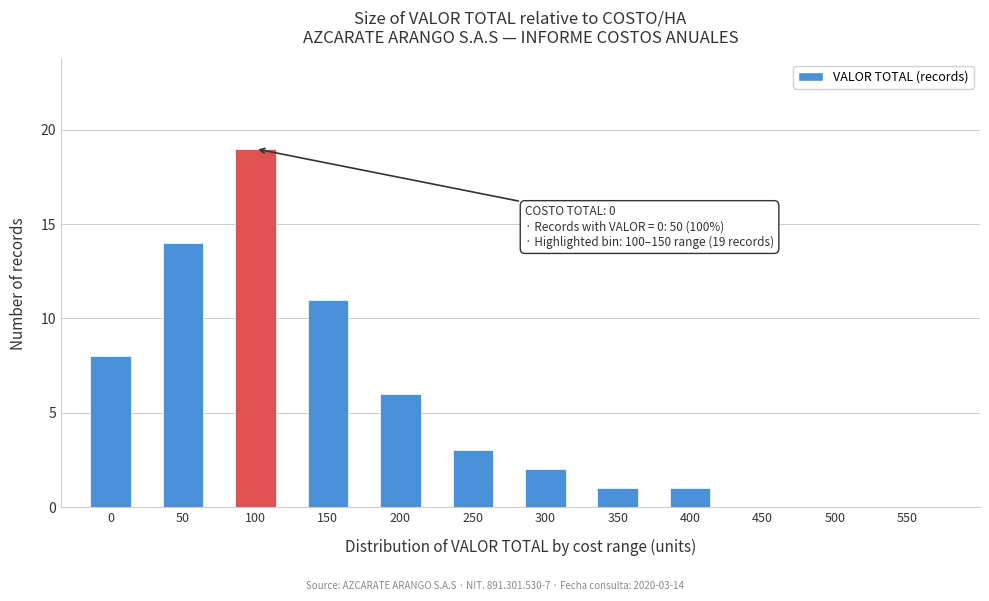

Reading left to right, what are all the values shown in this chart?

0=8	50=14	100=19	150=11	200=6	250=3	300=2	350=1	400=1	450=0	500=0	550=0